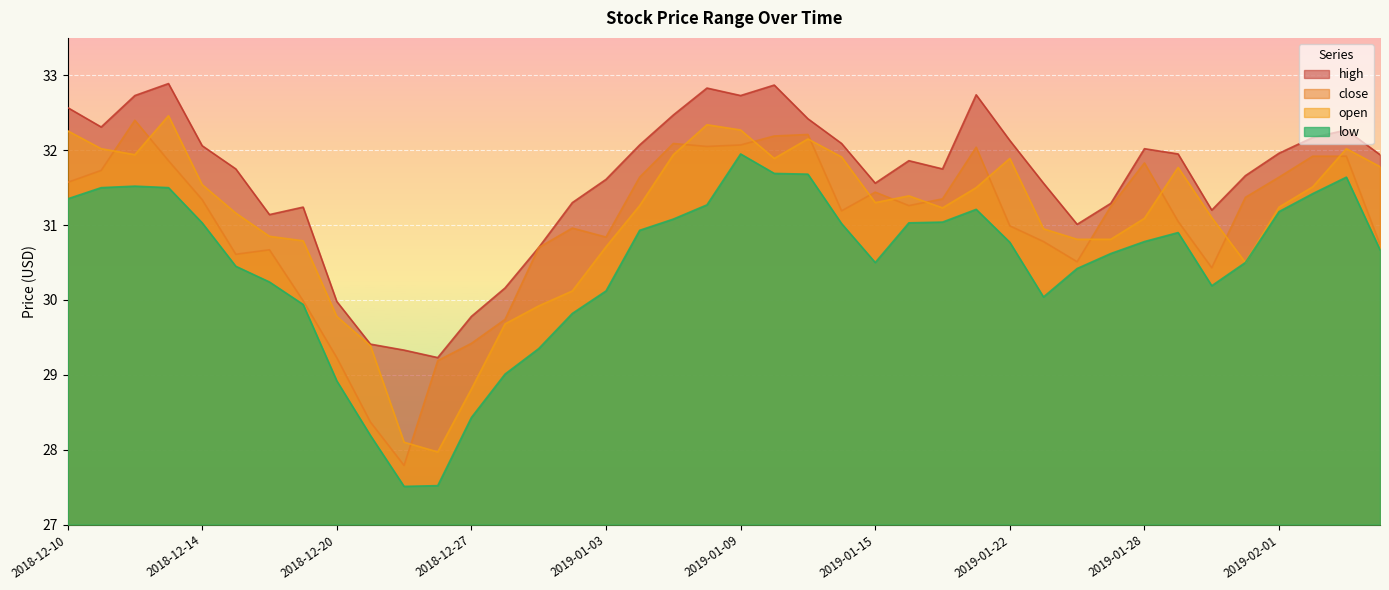

Reading left to right, transcribe all the data shown in this chart.

high: 32.6	32.3	32.7	32.9	32.1	31.8	31.1	31.2	30.0	29.4	29.3	29.2	29.8	30.2	30.7	31.3	31.6	32.1	32.5	32.8	32.7	32.9	32.4	32.1	31.6	31.9	31.8	32.7	32.1	31.6	31.0	31.3	32.0	31.9	31.2	31.7	32.0	32.2	32.3	31.9
close: 31.6	31.7	32.4	31.9	31.3	30.6	30.7	30.0	29.2	28.4	27.8	29.2	29.4	29.7	30.7	31.0	30.8	31.6	32.1	32.0	32.1	32.2	32.2	31.2	31.4	31.3	31.4	32.0	31.0	30.8	30.5	31.2	31.8	31.1	30.4	31.4	31.6	31.9	31.9	30.7
open: 32.3	32.0	31.9	32.5	31.5	31.2	30.9	30.8	29.8	29.4	28.1	28.0	28.8	29.7	29.9	30.1	30.7	31.3	31.9	32.3	32.3	31.9	32.1	31.9	31.3	31.4	31.2	31.5	31.9	30.9	30.8	30.8	31.1	31.8	31.1	30.5	31.2	31.5	32.0	31.8
low: 31.4	31.5	31.5	31.5	31.0	30.4	30.2	29.9	28.9	28.2	27.5	27.5	28.4	29.0	29.4	29.8	30.1	30.9	31.1	31.3	31.9	31.7	31.7	31.0	30.5	31.0	31.0	31.2	30.8	30.0	30.4	30.6	30.8	30.9	30.2	30.5	31.2	31.4	31.6	30.7